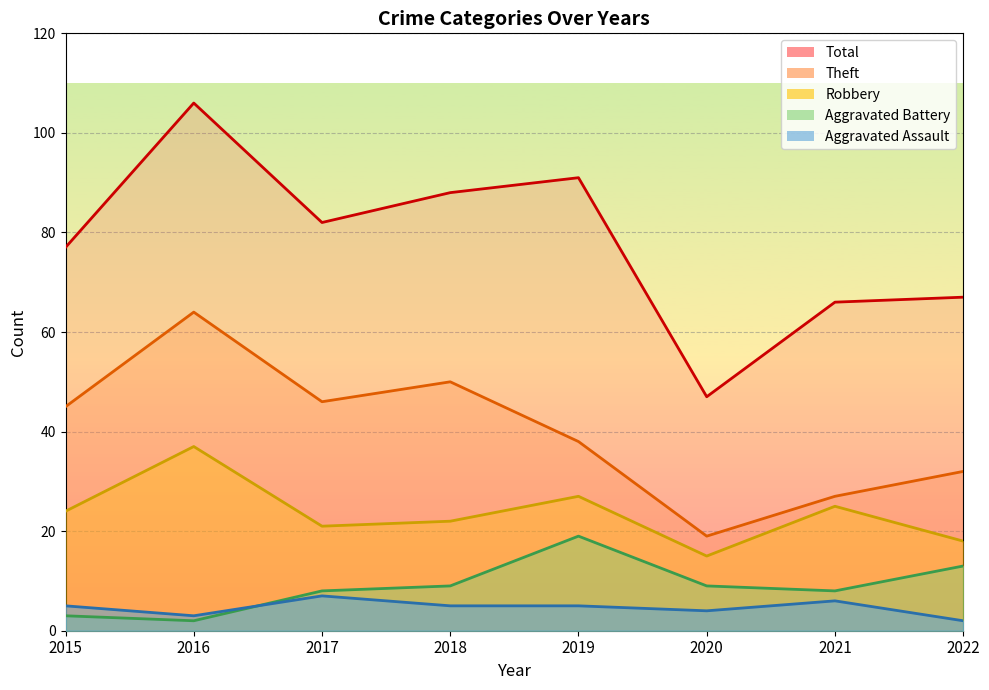

Does the chart display data point markers on the line(s)?

No